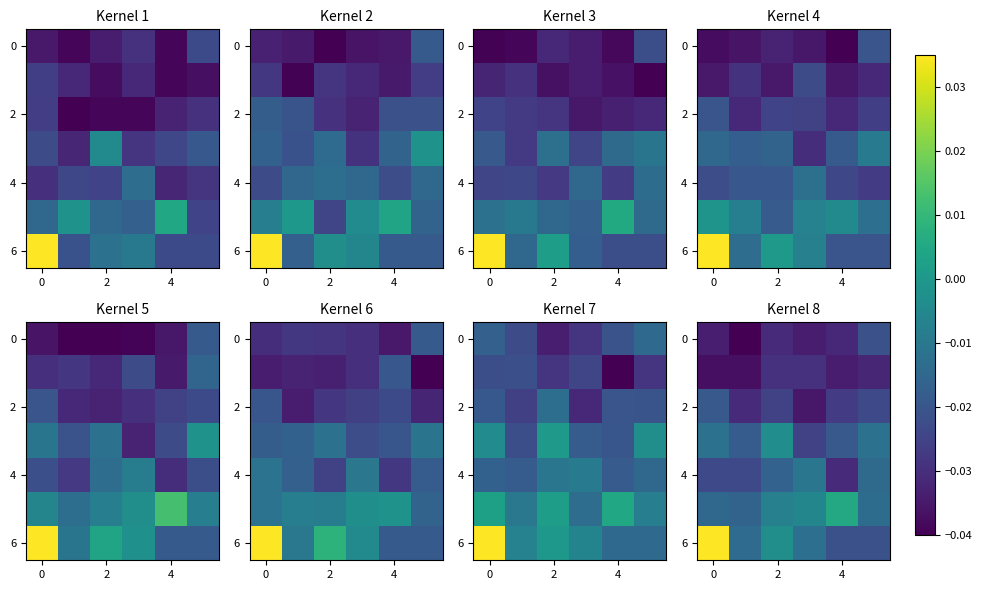

Which series has the largest range (max minus min)?

6